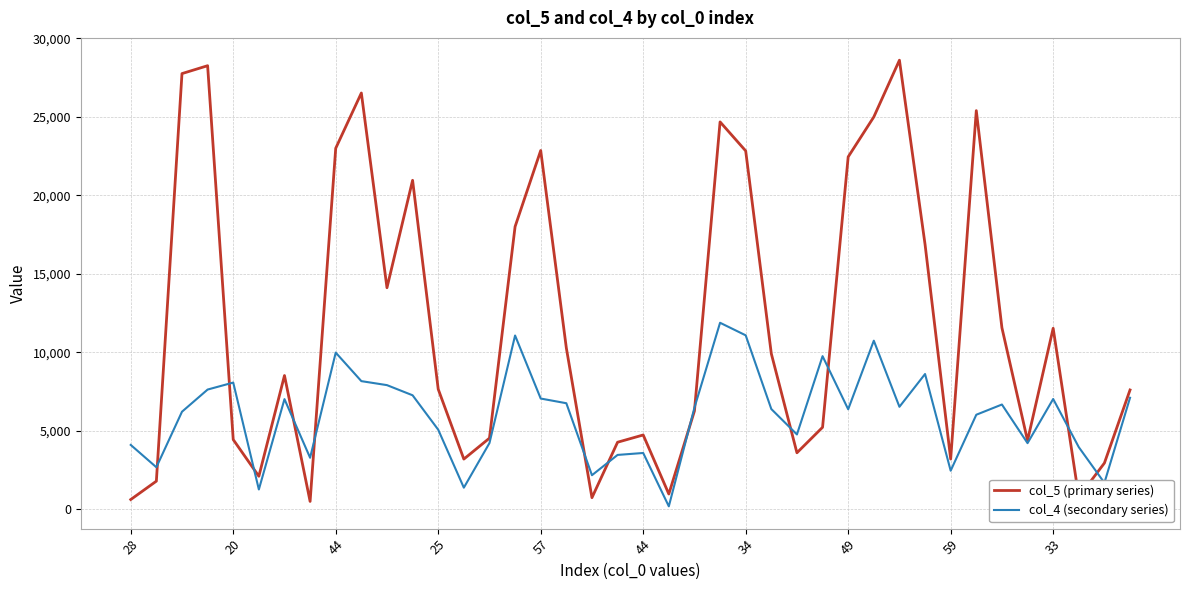

List the series in order of their peak value, lowest first.

col_4 (secondary series), col_5 (primary series)